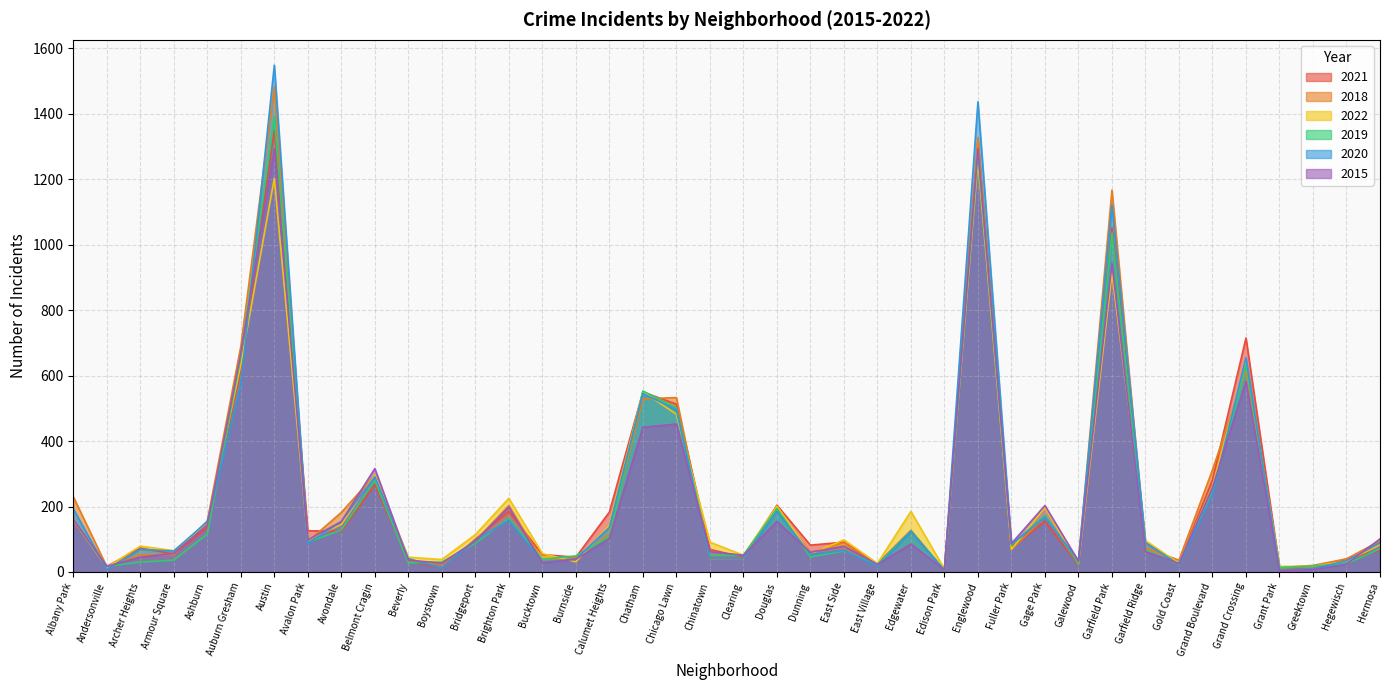

How many data points in 2022 are above 98?

18